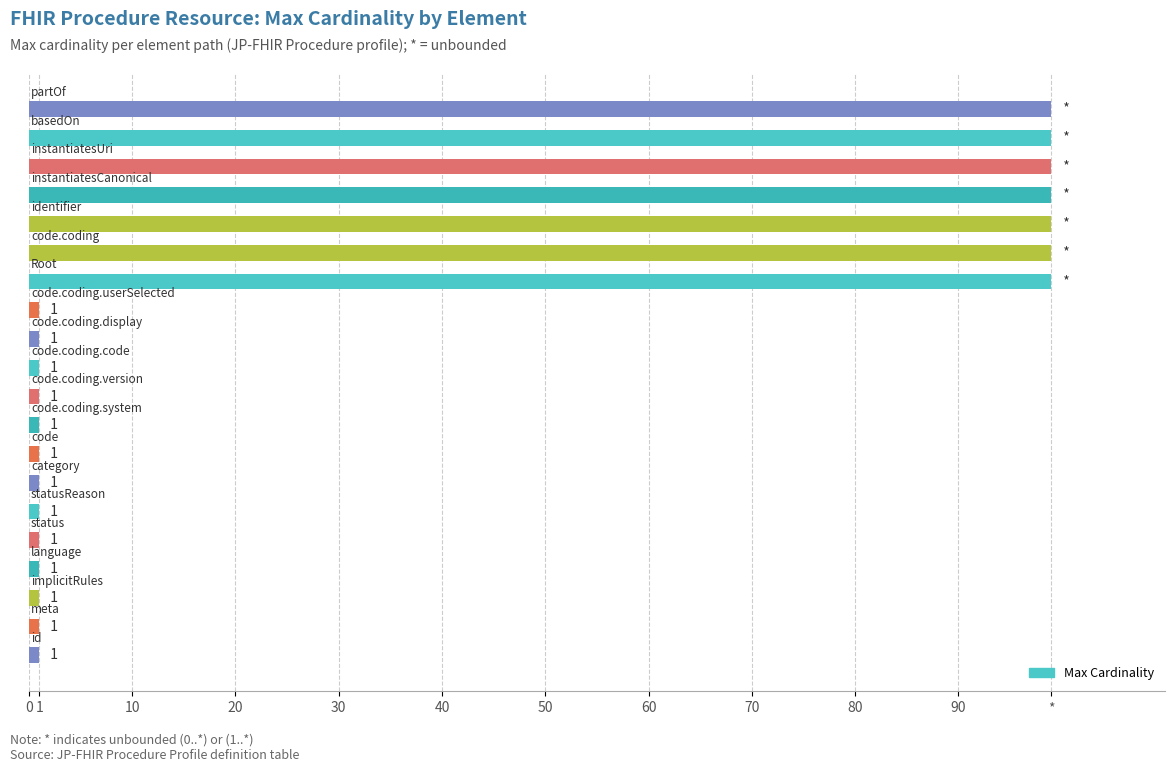

Does the chart contain any negative values?

No